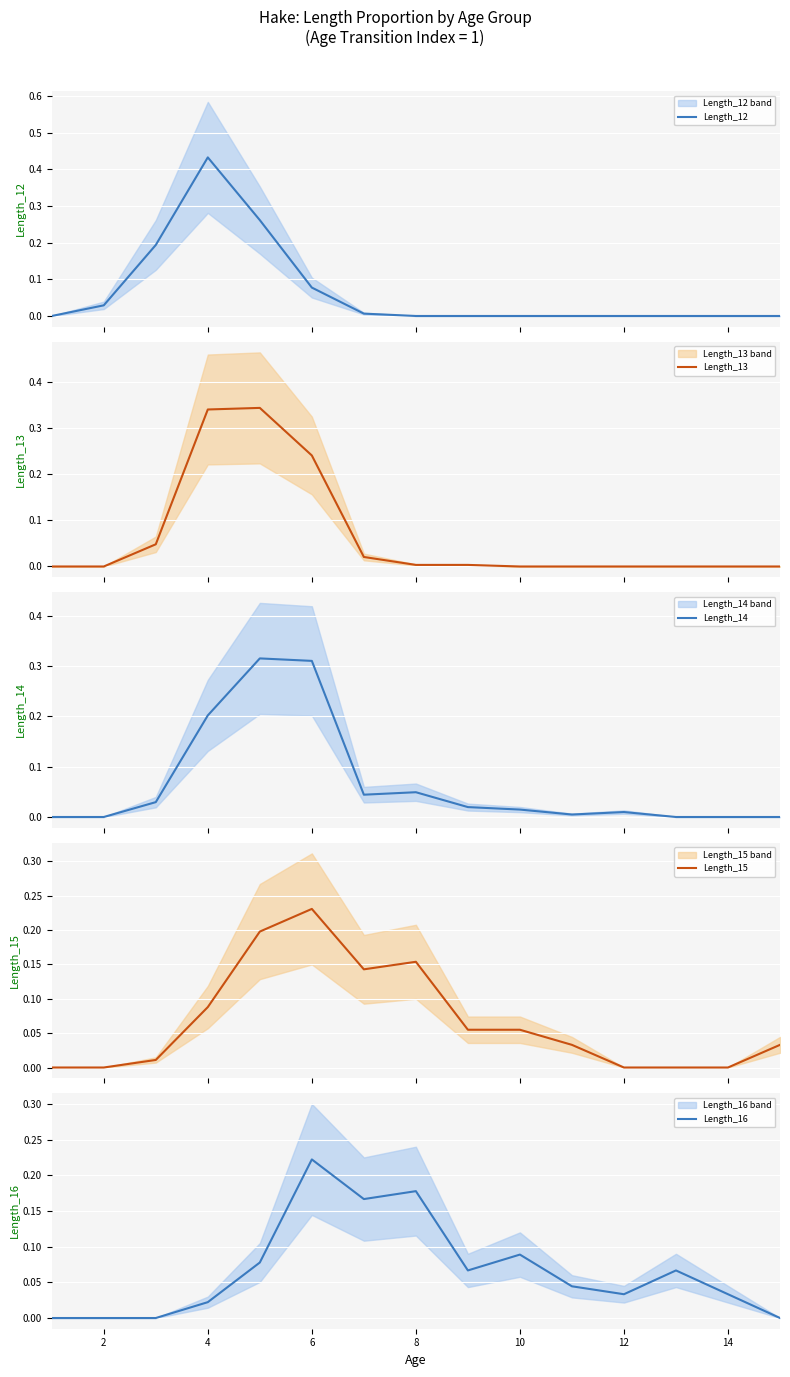

True or false: Length_16 has a value of 0.1 at 6.

False